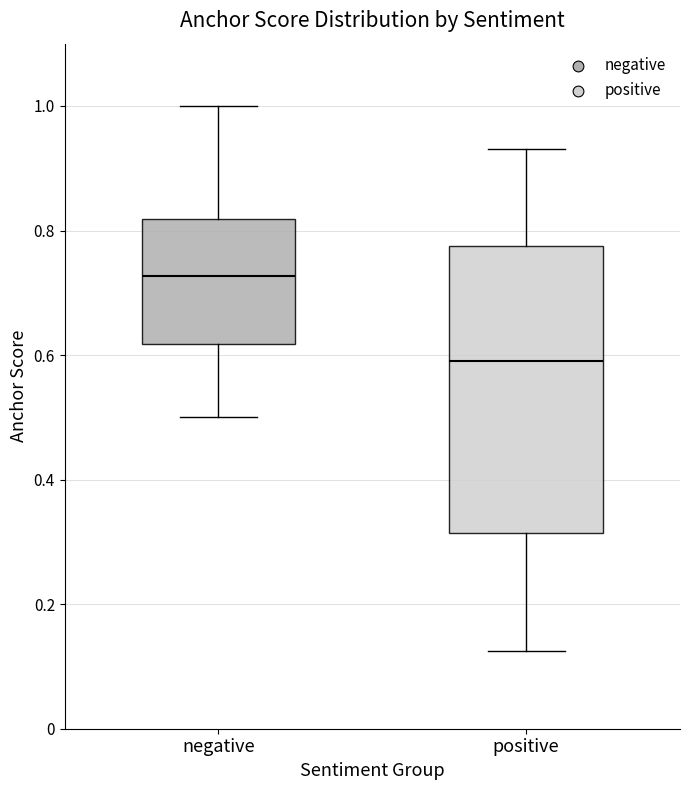

Which box's median line is the highest?

negative